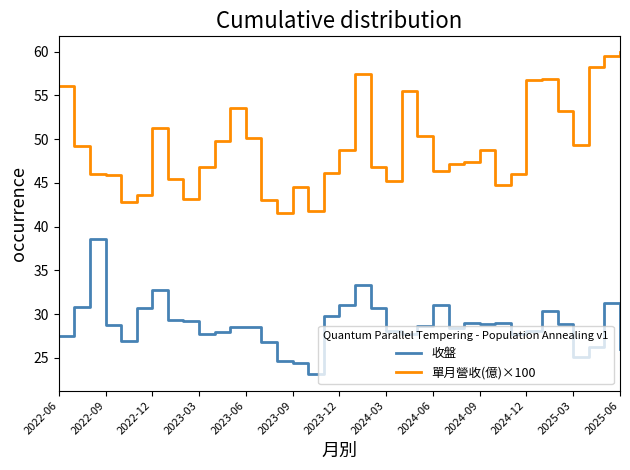

Does the chart display data point markers on the line(s)?

No